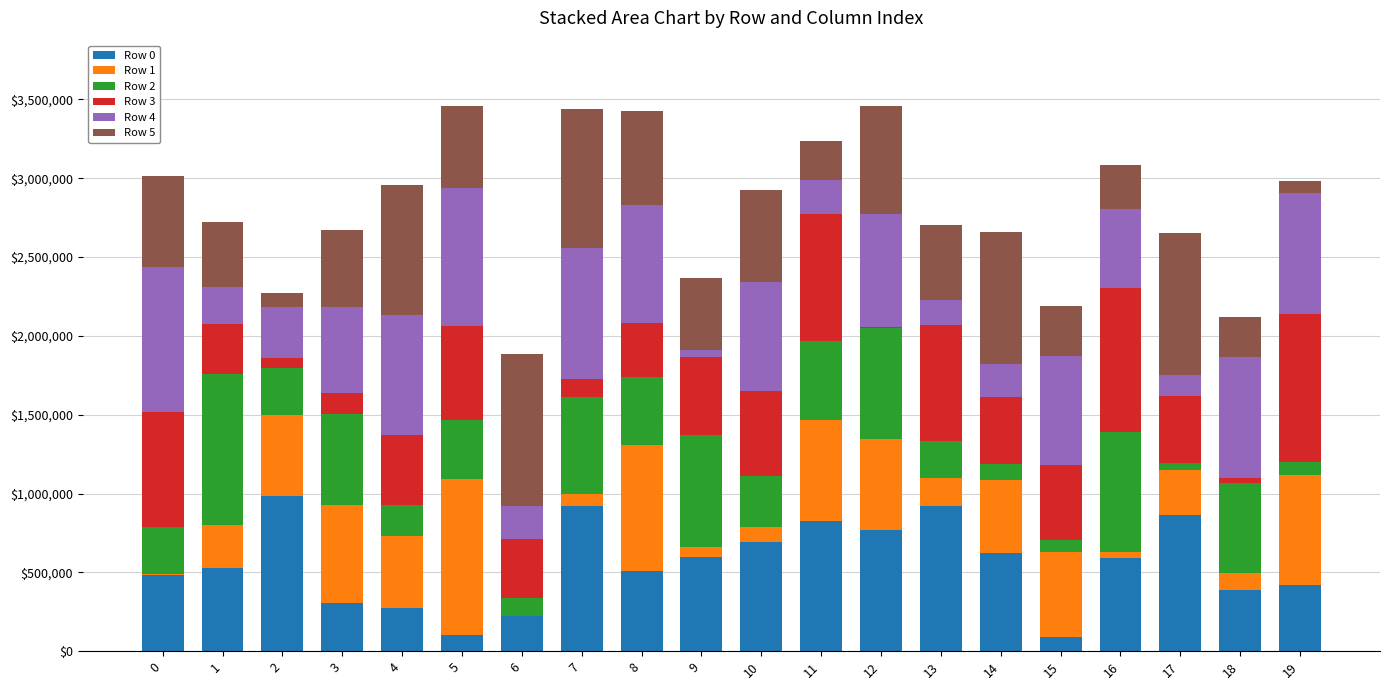

The Row 0 series shows 784790 at 0. True or false?

False